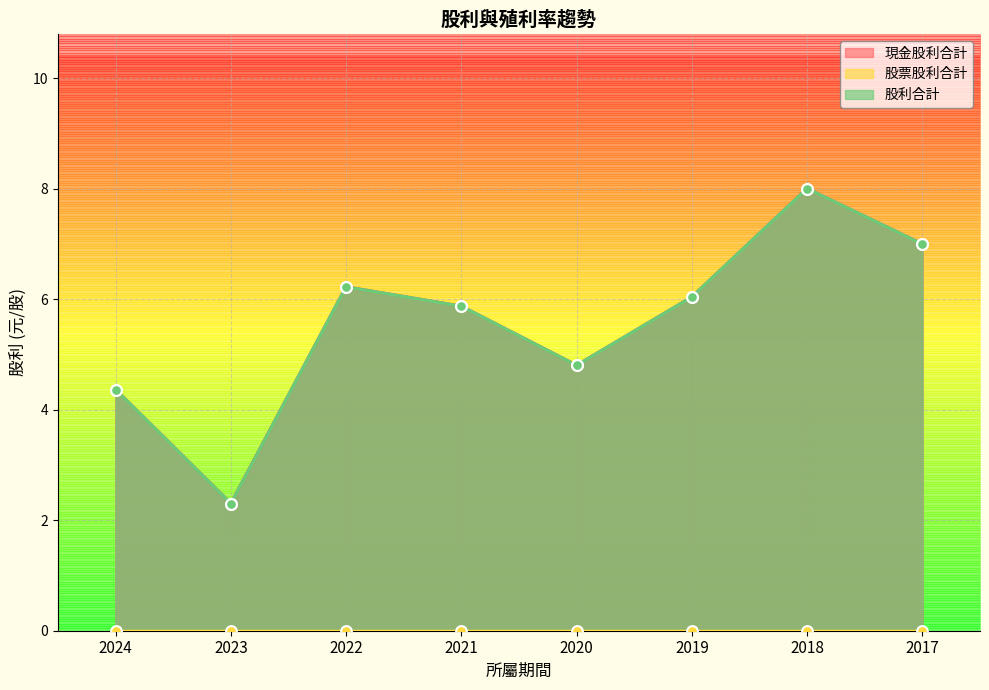

At which category is the sum across all series the highest?

2018